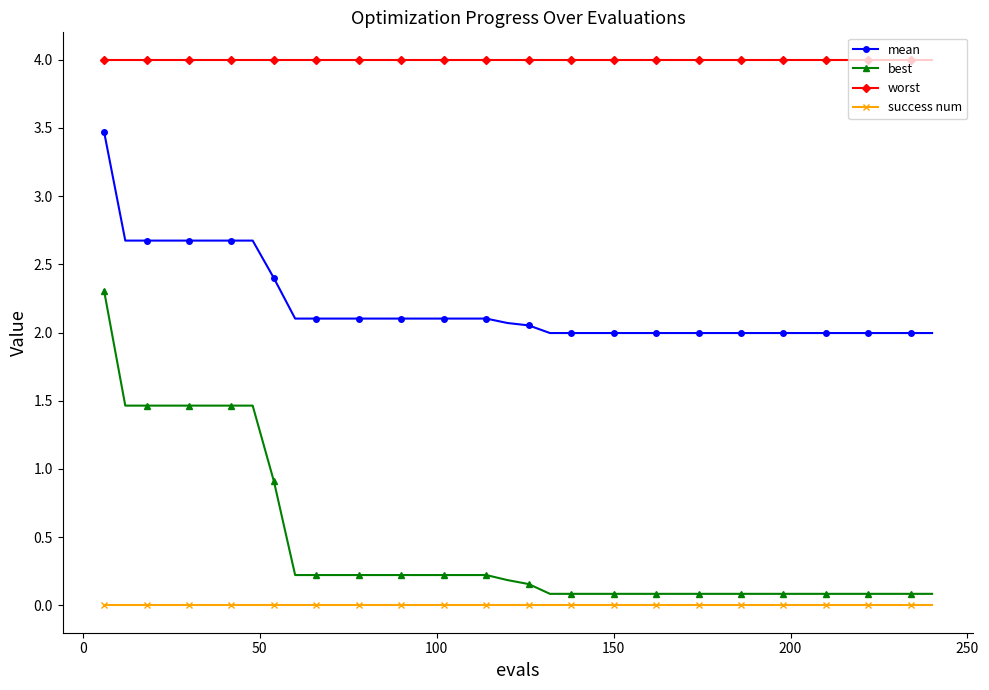

Which series has the largest total across all categories?

worst